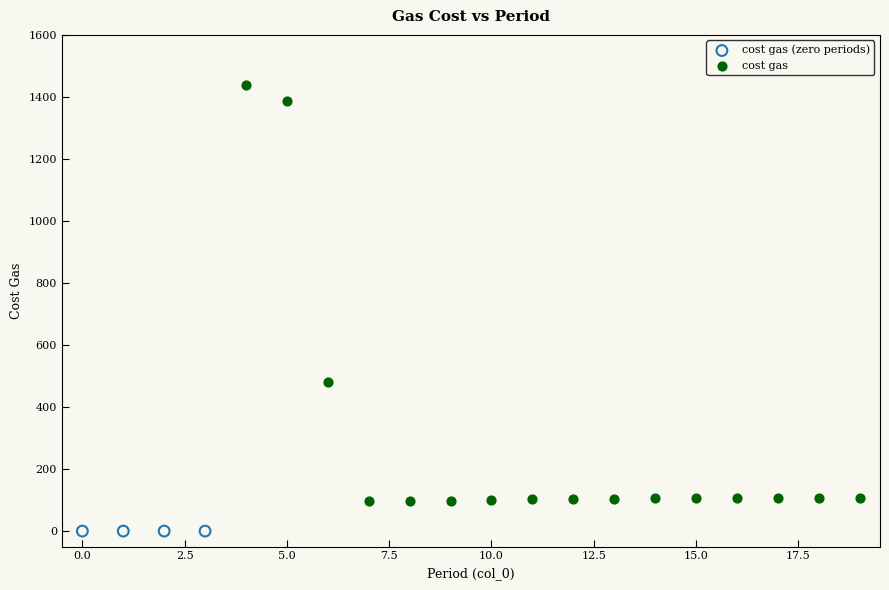

Which series reaches the maximum Y coordinate?

cost gas